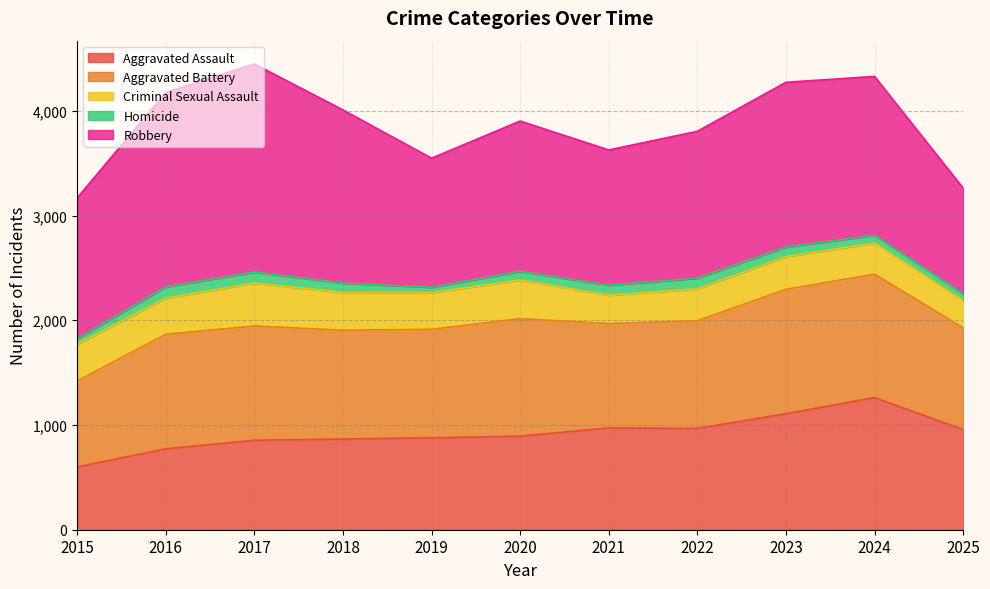

What are all the series names shown in the legend?

Aggravated Assault, Aggravated Battery, Criminal Sexual Assault, Homicide, Robbery